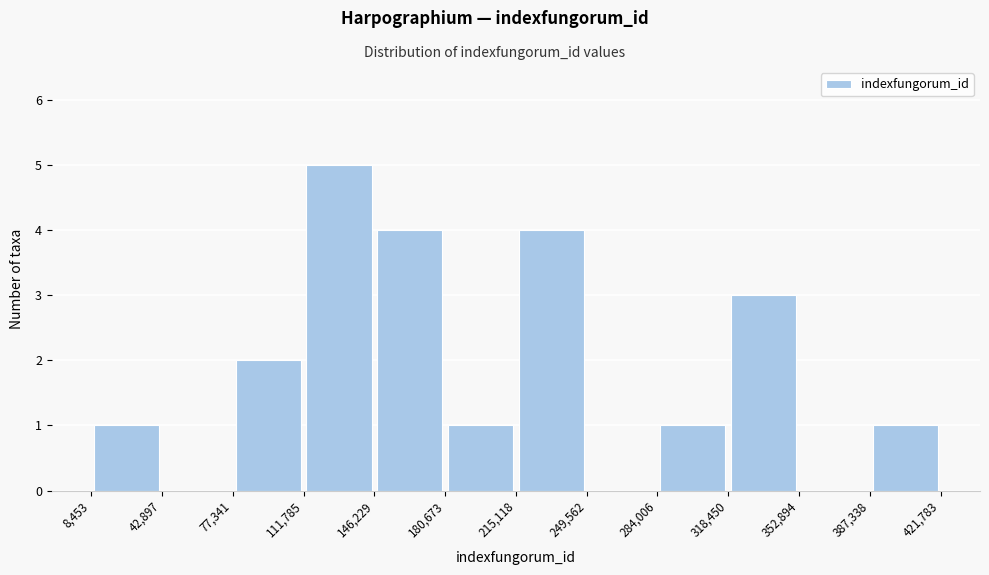

Reading left to right, transcribe this chart: for each bar, give the range it covers on the x-axis and its height. The values are not printed on the chart, so give them approximately, as read against the axis.

8,453 to 42,897: 1
42,897 to 77,341: 0
77,341 to 111,785: 2
111,785 to 146,229: 5
146,229 to 180,673: 4
180,673 to 215,118: 1
215,118 to 249,562: 4
249,562 to 284,006: 0
284,006 to 318,450: 1
318,450 to 352,894: 3
352,894 to 387,338: 0
387,338 to 421,783: 1